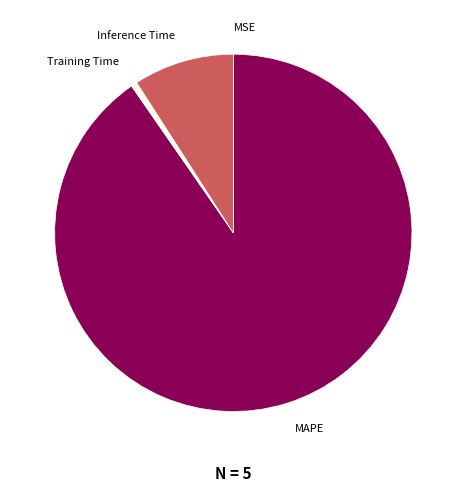

Which slice is the largest?

MAPE